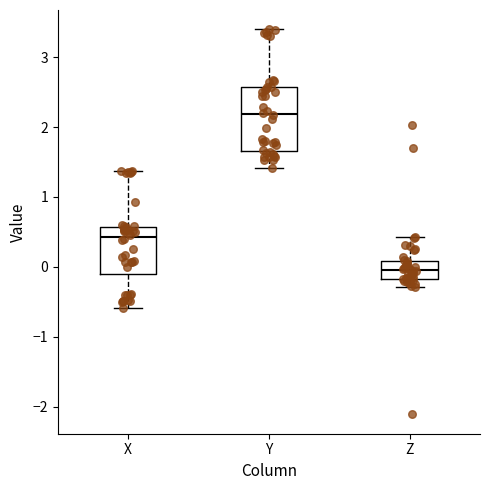

Where is the upper edge of the box for X on the y-axis? The values are not printed on the chart, so give them approximately, as read against the axis.

0.6